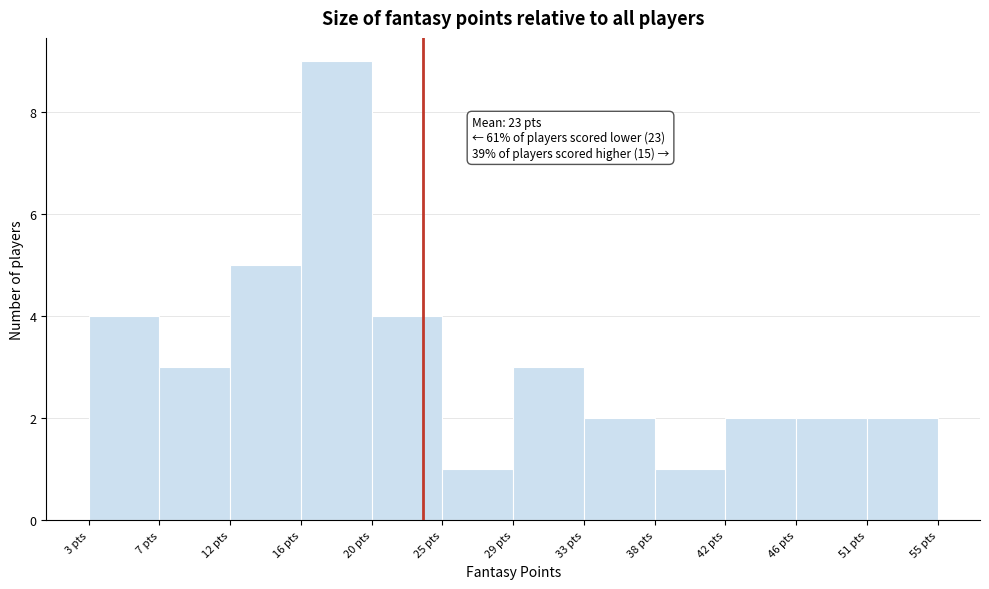

Over which range of the x-axis is the bar tallest?

16.0 to 20.5